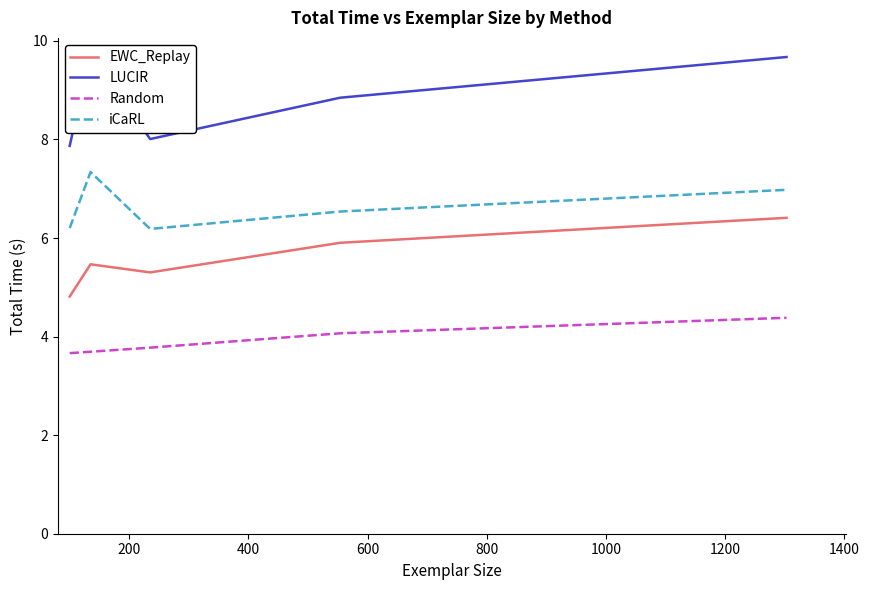

What is the highest value of the EWC_Replay series?

6.4